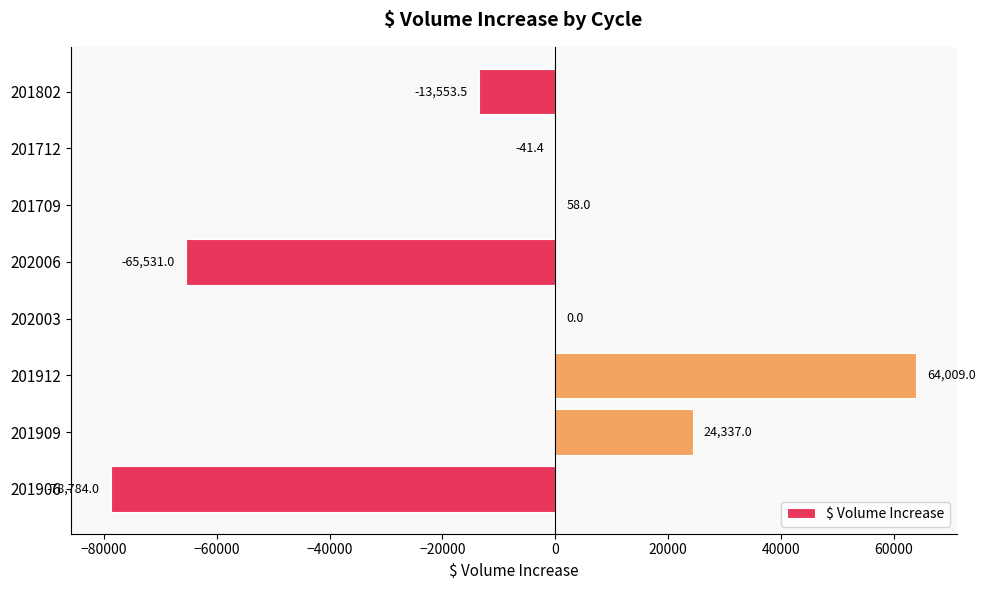

What is the sum of all values?

-69505.9